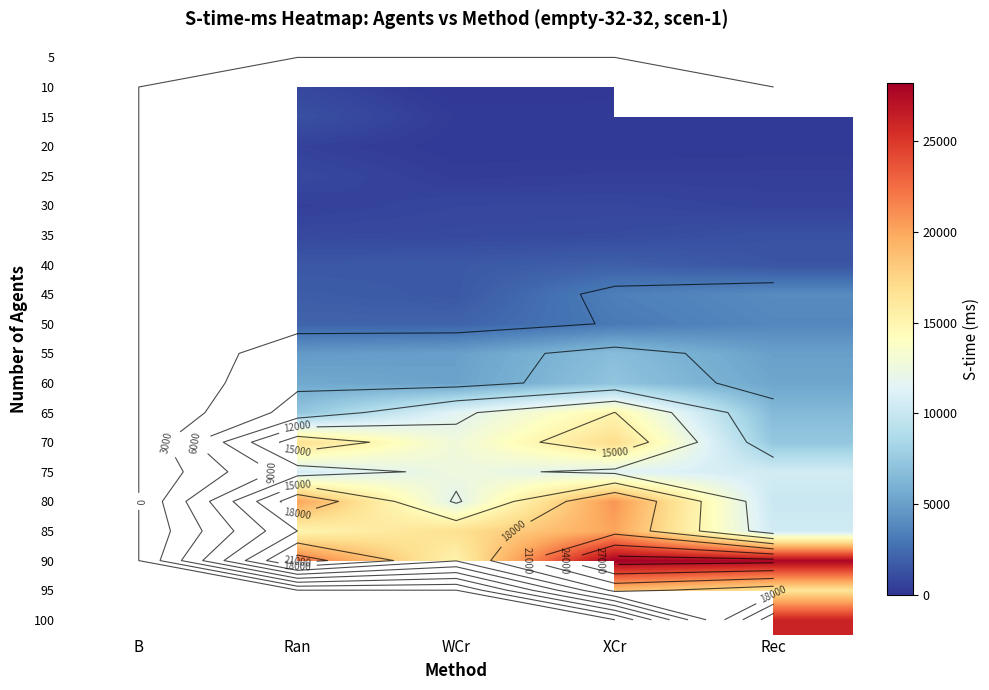

Is it true that 95 equals 9144.9 at Rec?

False